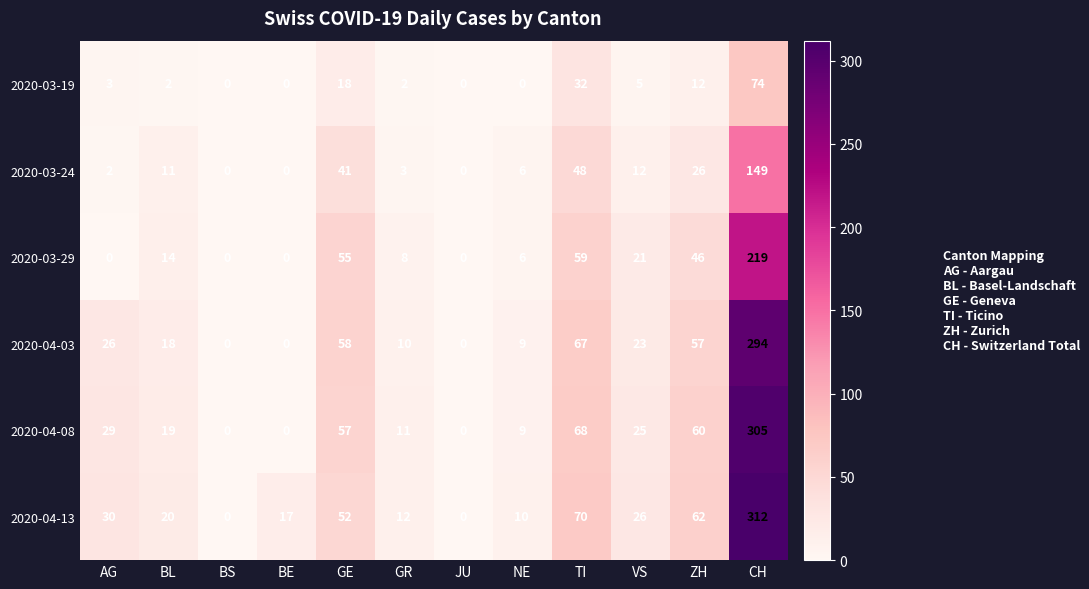

Between NE and ZH, which series saw the biggest shift?

2020-04-13